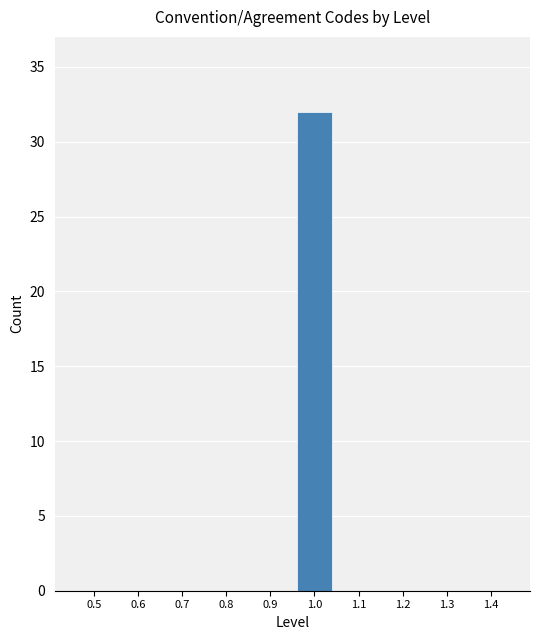

Reading left to right, what are all the values shown in this chart?

0.5=0	0.6=0	0.7=0	0.8=0	0.9=0	1.0=32	1.1=0	1.2=0	1.3=0	1.4=0